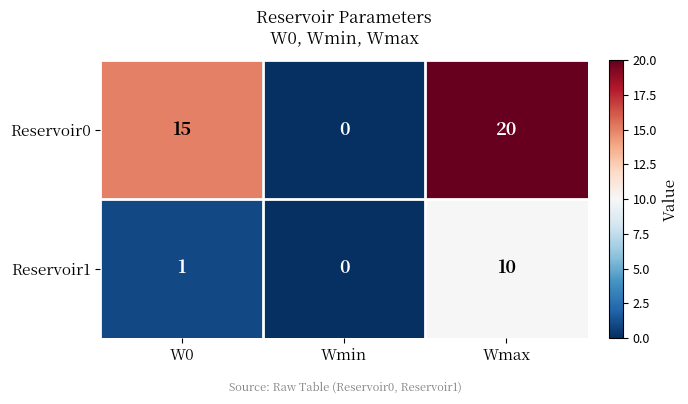

What is the sum of all Reservoir1 values?

11